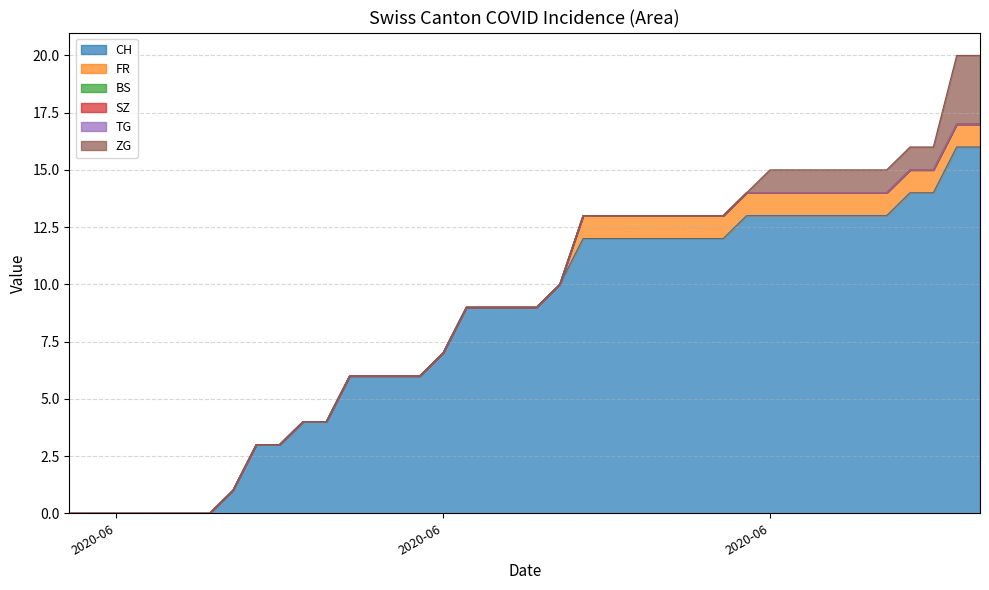

How many lines are shown in the chart?

6